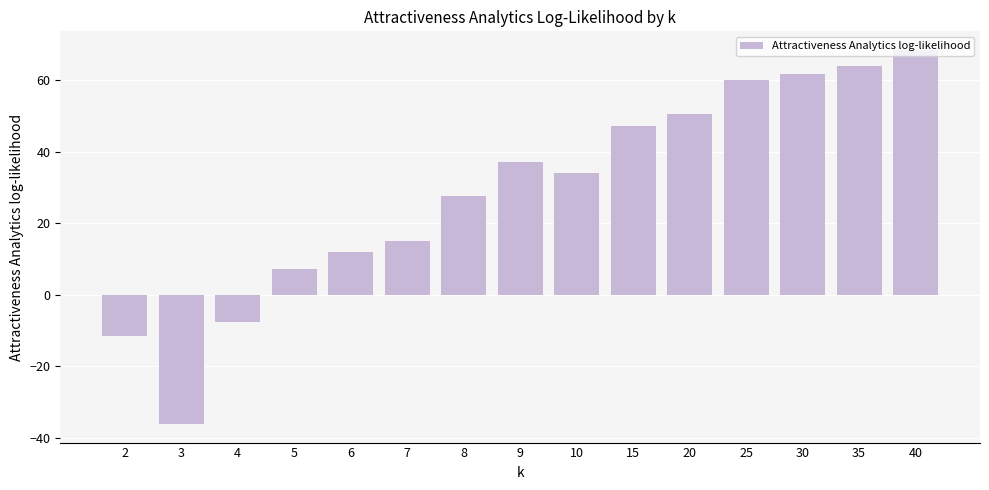

Count the number of categories in the chart.

15